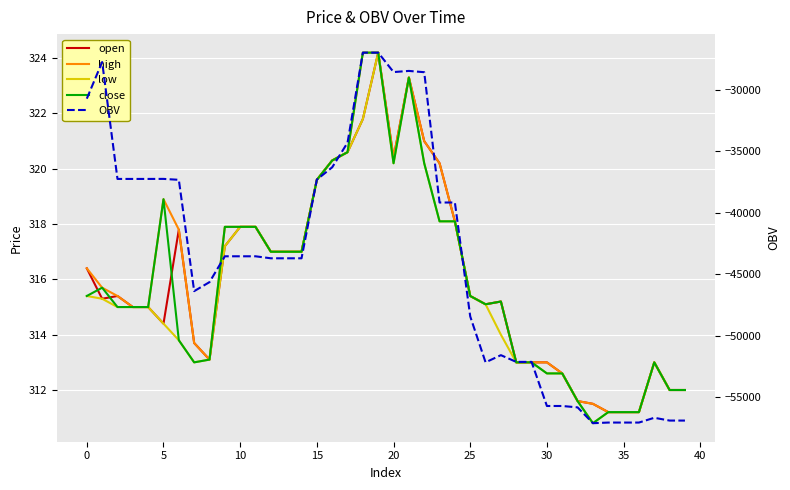

Is this an area chart (filled region under the line)?

No